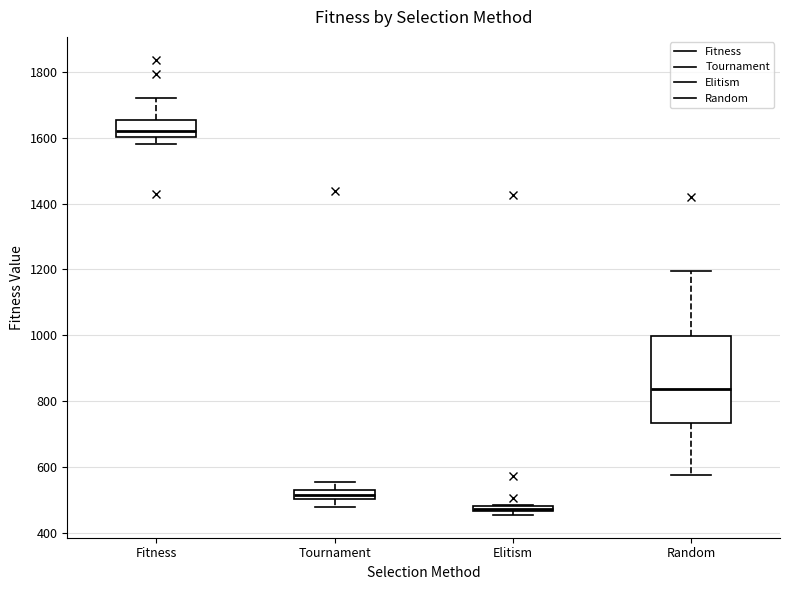

Where does the median line of the box for Fitness sit on the y-axis? The values are not printed on the chart, so give them approximately, as read against the axis.

1620